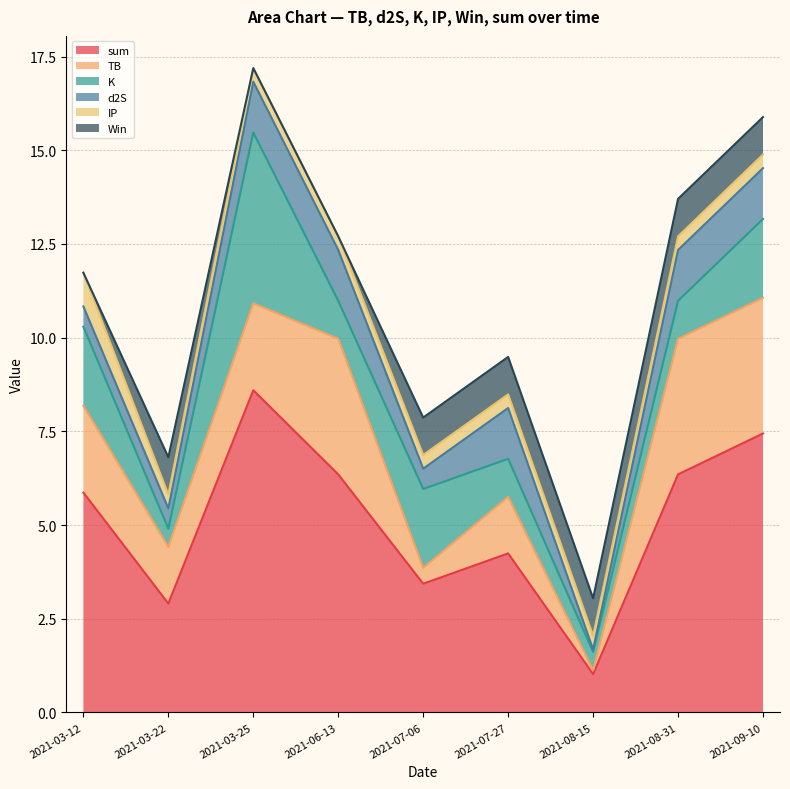

At which label does K first exceed 1?

2021-03-12